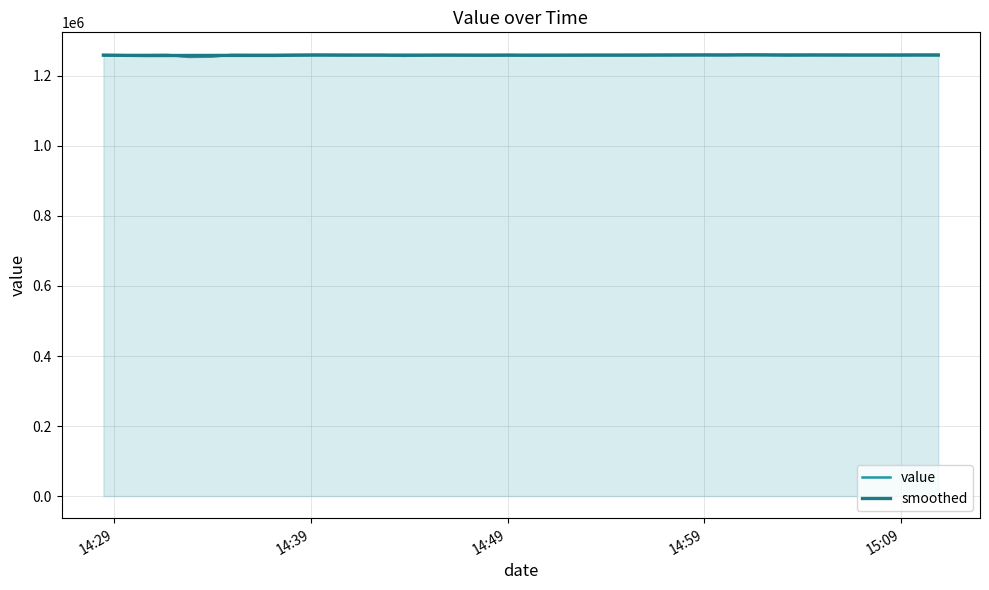

Is the value of value at 21 greater than the value of smoothed at 5?

Yes